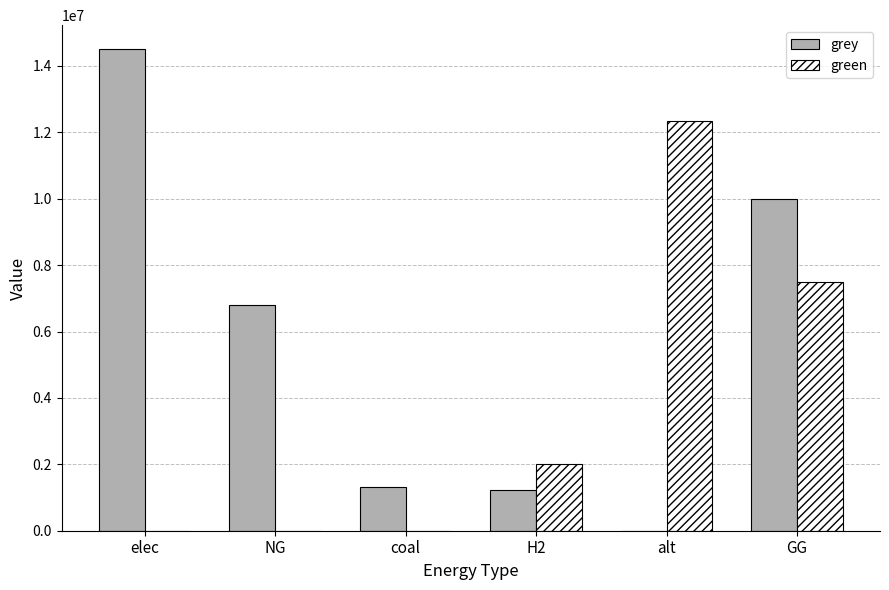

Which series has the largest total across all categories?

grey